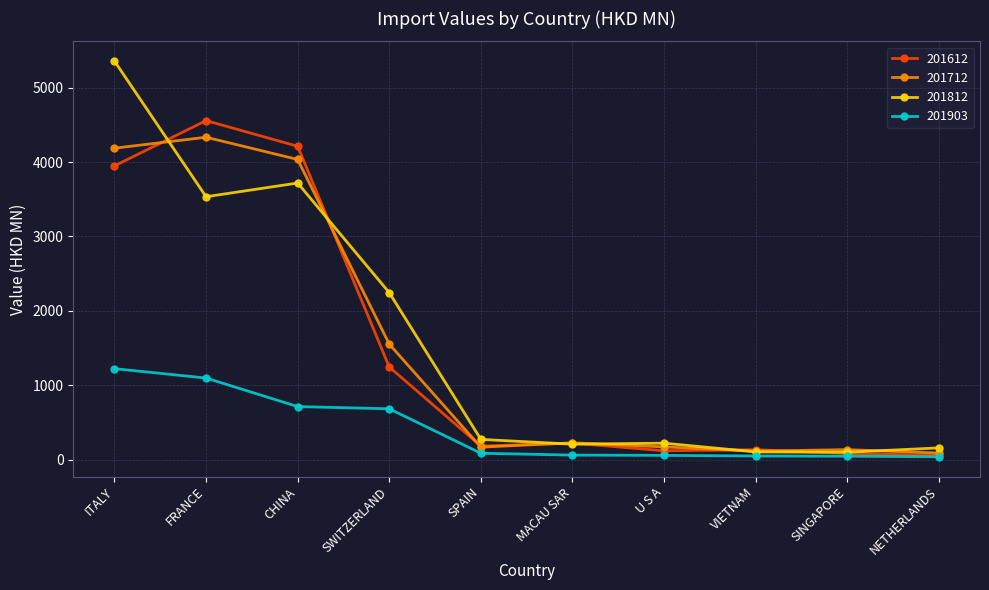

What position from the right is SINGAPORE?

2